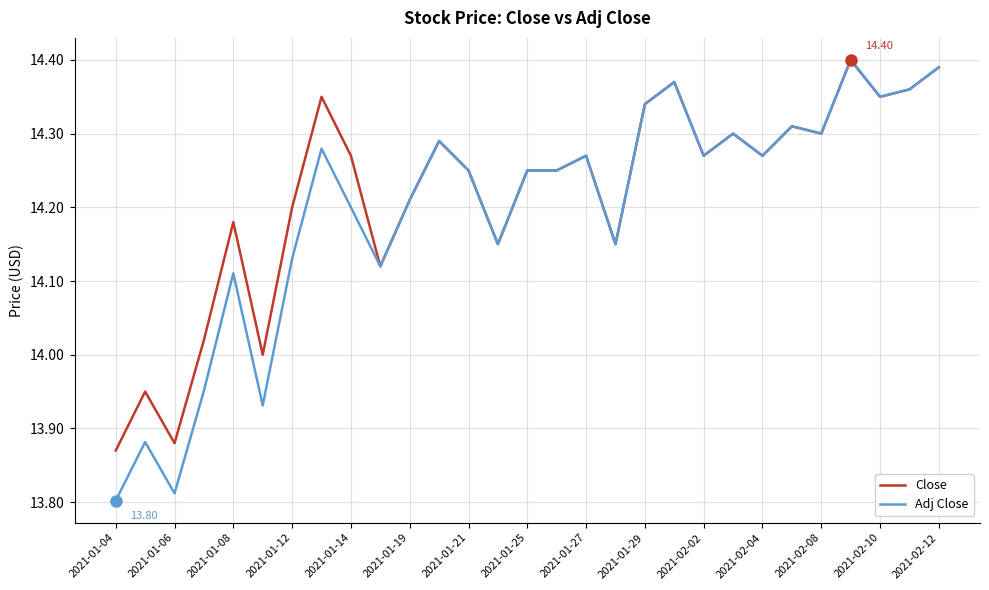

What are all the series names shown in the legend?

Close, Adj Close